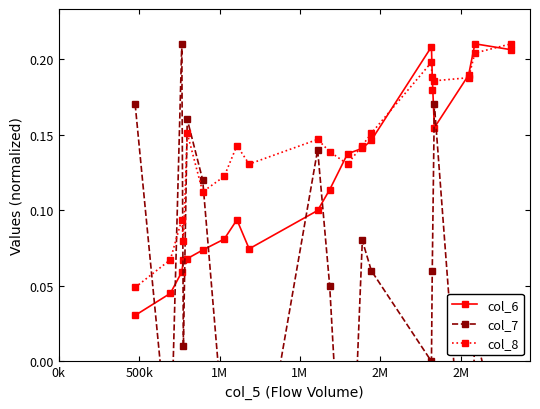

Count the col_8 values in the range 0 to 1.

20